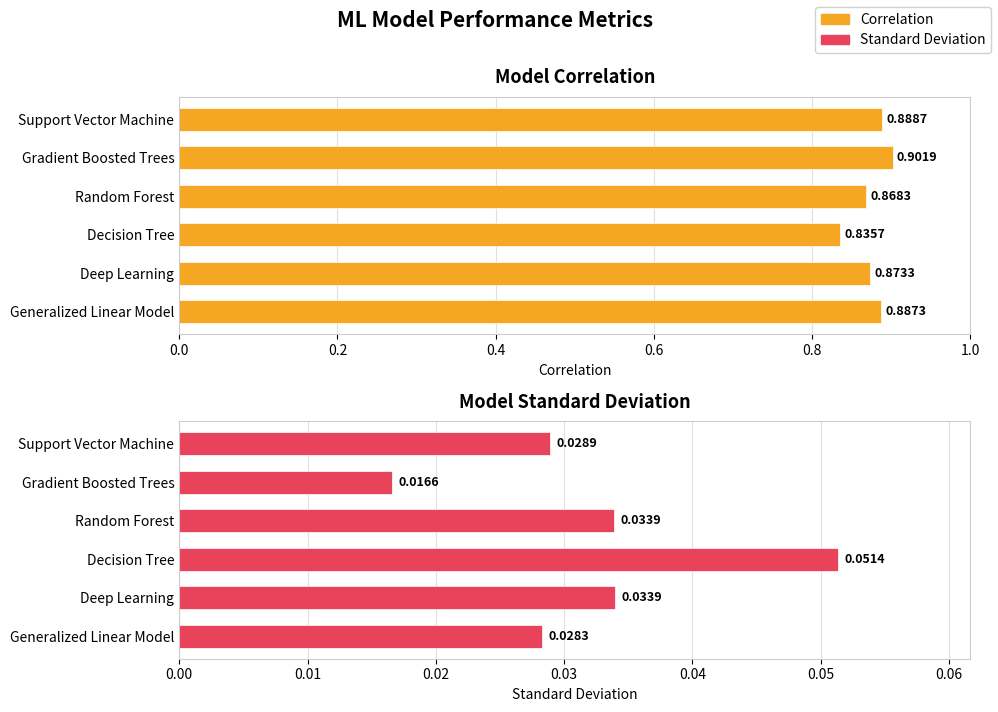

The Standard Deviation series shows 0.0 at Random Forest. True or false?

True